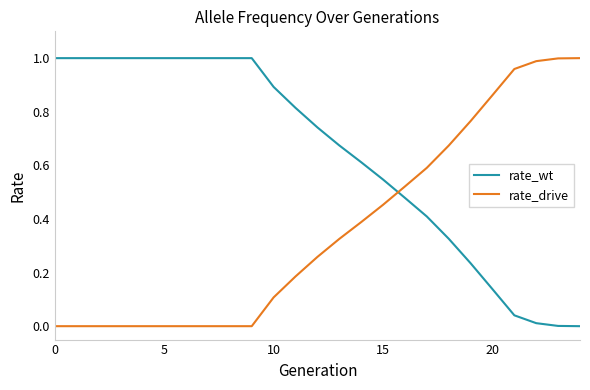

Which series has the largest total across all categories?

rate_wt